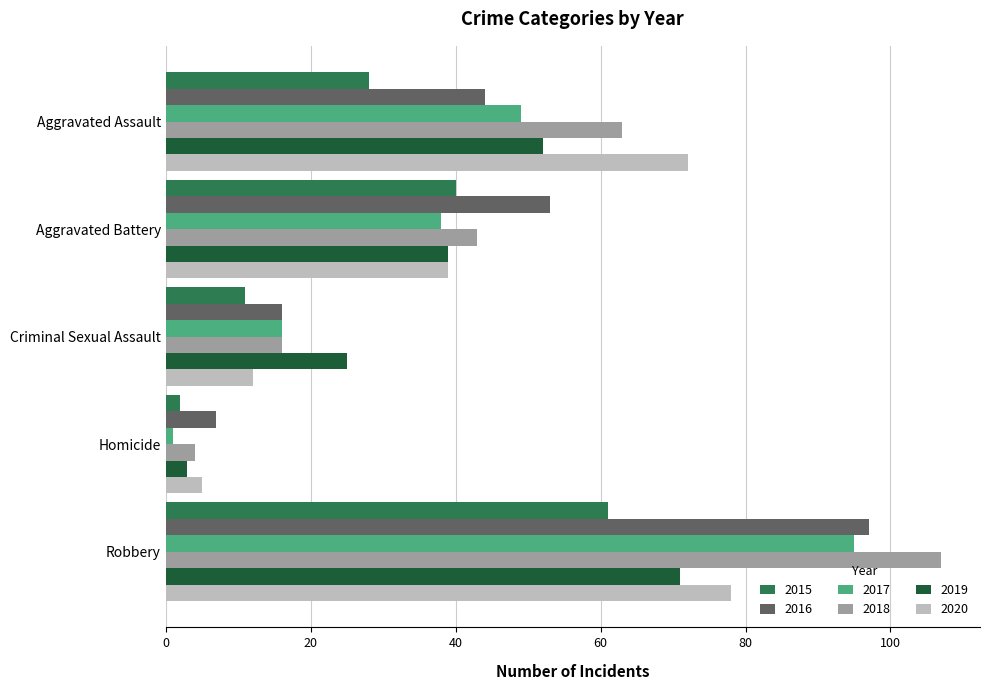

What is the total value across all series at Aggravated Assault?

308